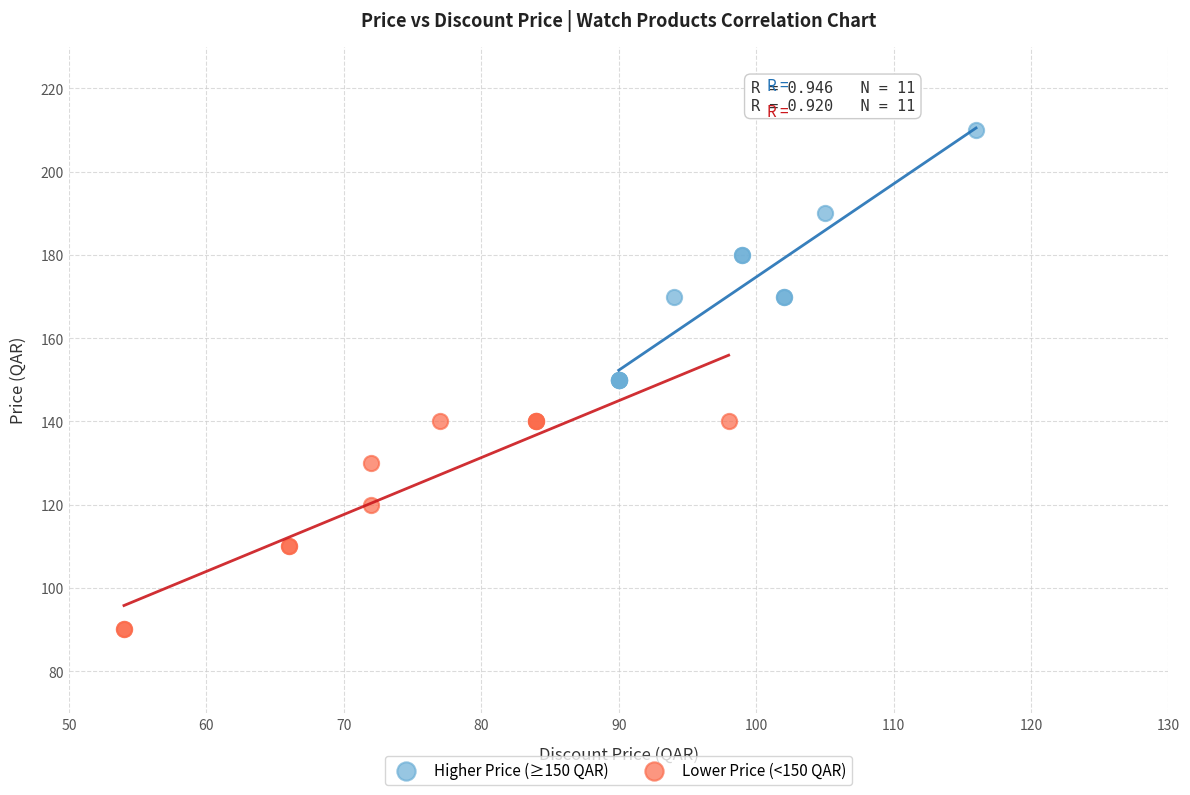

Which series contains the highest Y value?

Higher Price (≥150 QAR)